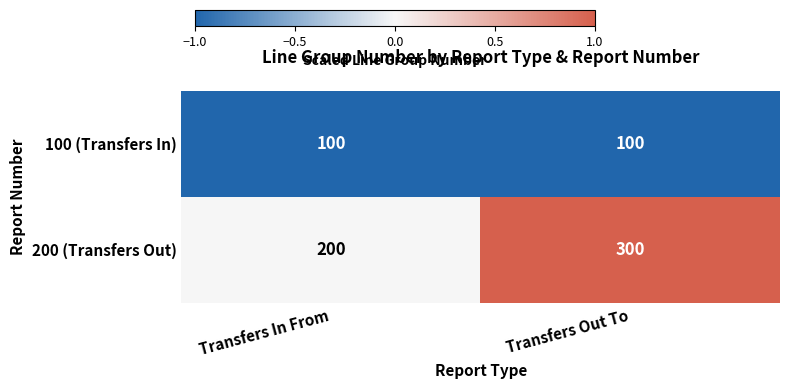

Reading right to left, transcribe all the data shown in this chart.

100 (Transfers In): Transfers Out To=100	Transfers In From=100
200 (Transfers Out): Transfers Out To=300	Transfers In From=200